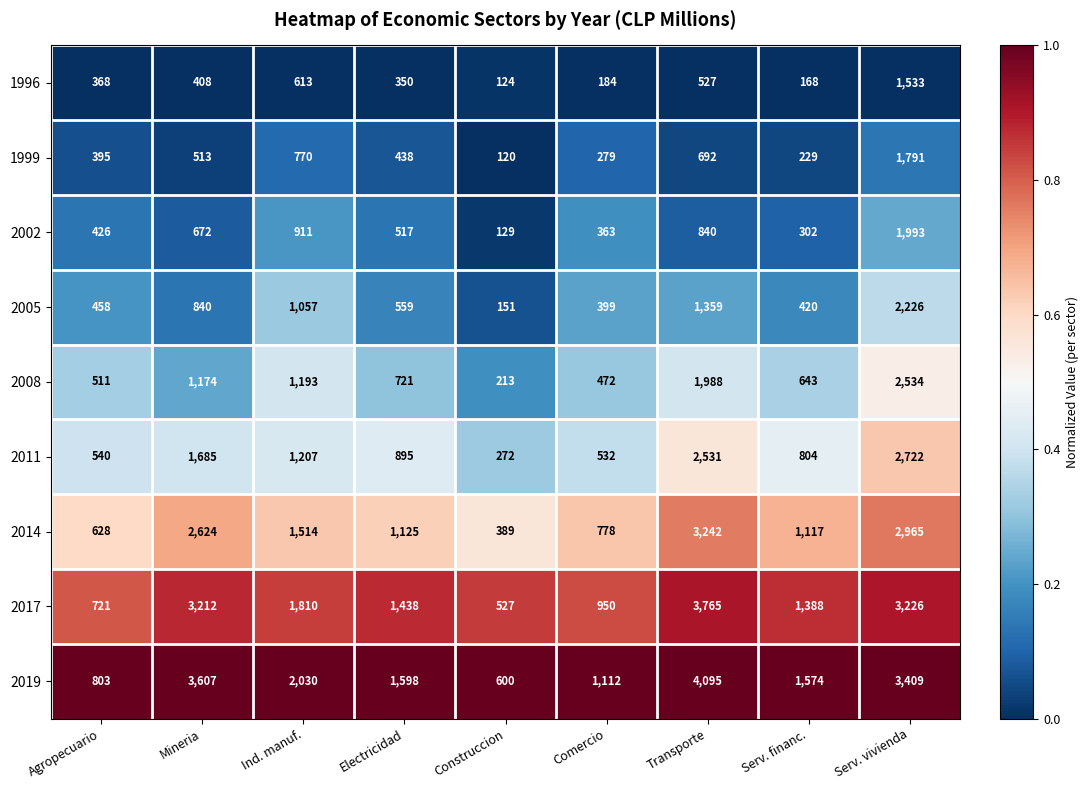

At Construccion, list the series in order from largest to smallest.

2019, 2017, 2014, 2011, 2008, 2005, 2002, 1996, 1999